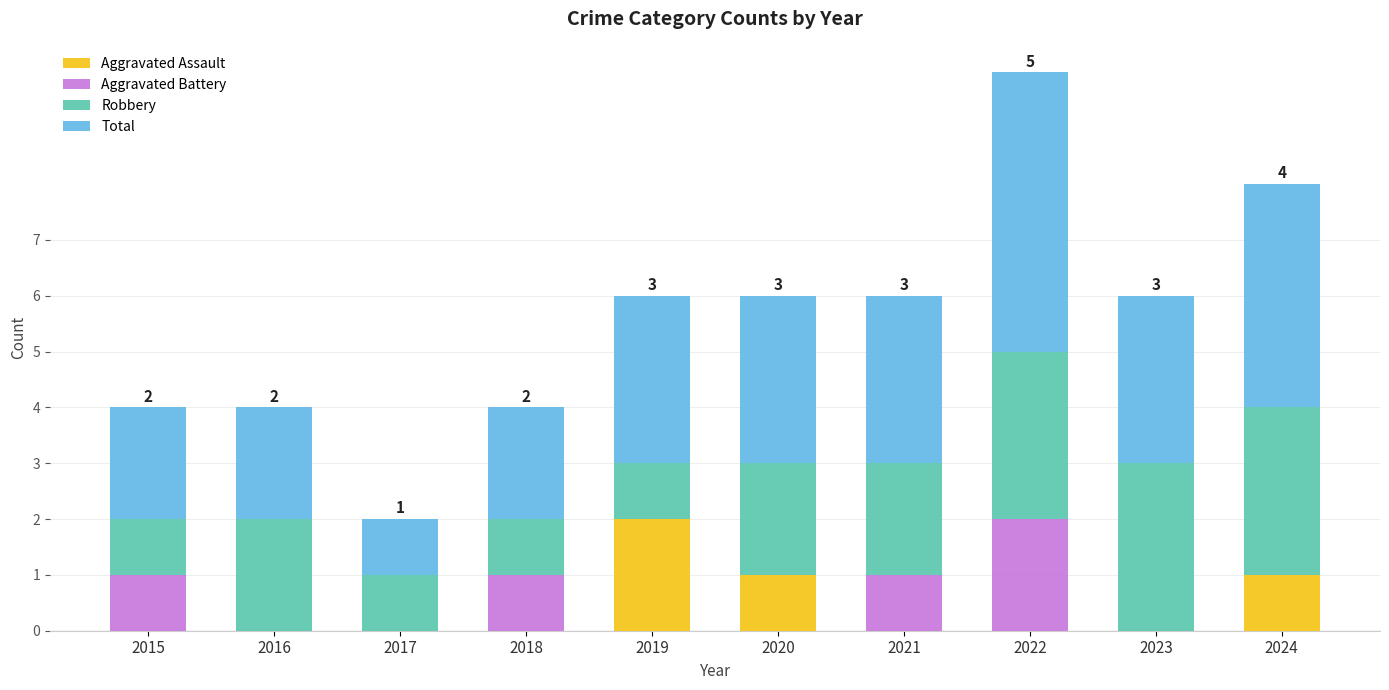

What is the total value across all series at 2023?

6